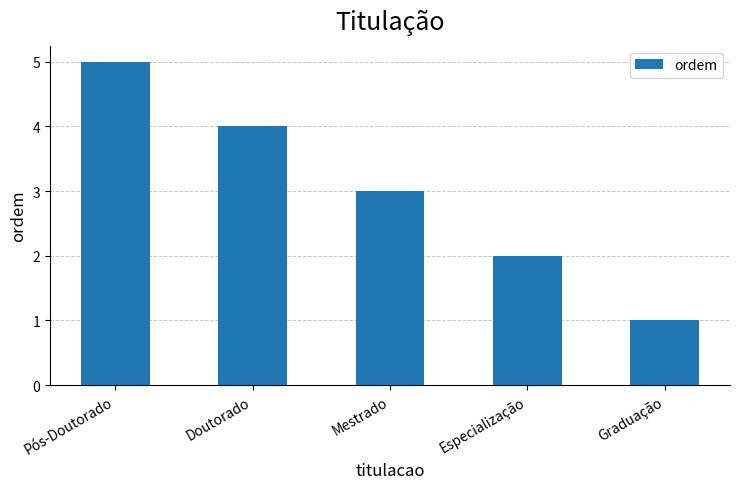

What is the difference between the maximum and minimum values?

4